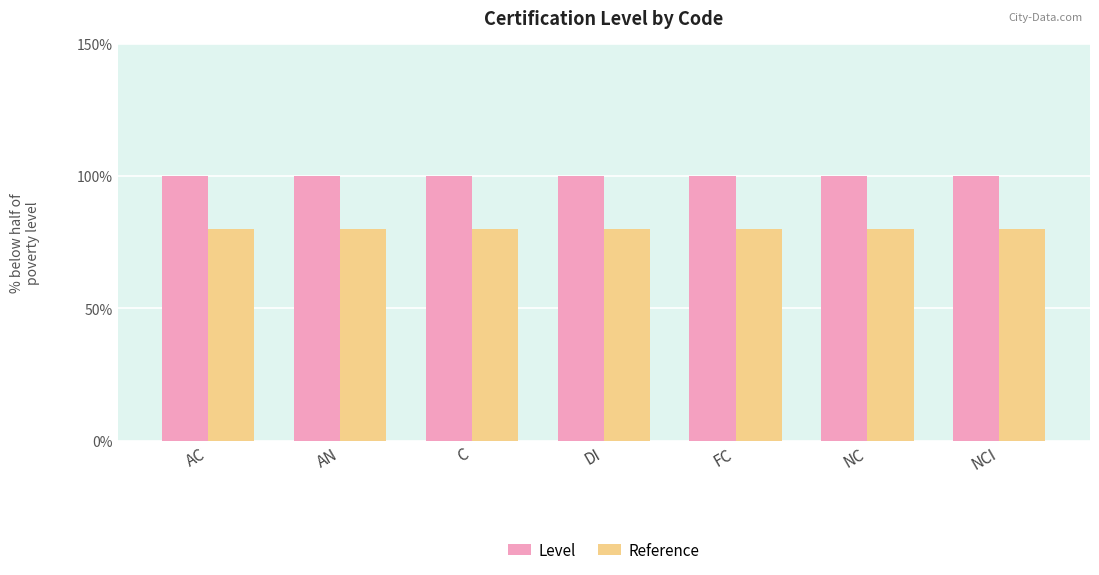

What position from the right is AN?

6